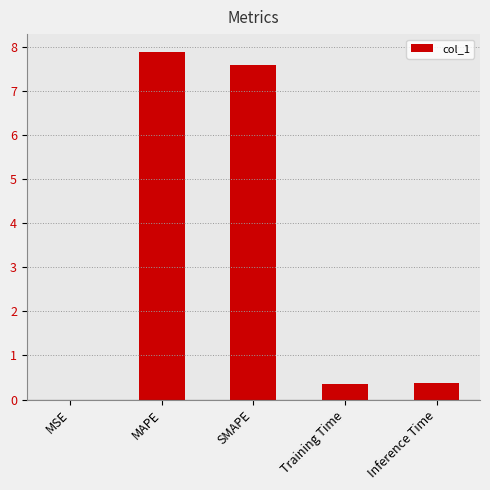

Between Training Time and MSE, which is larger?

Training Time